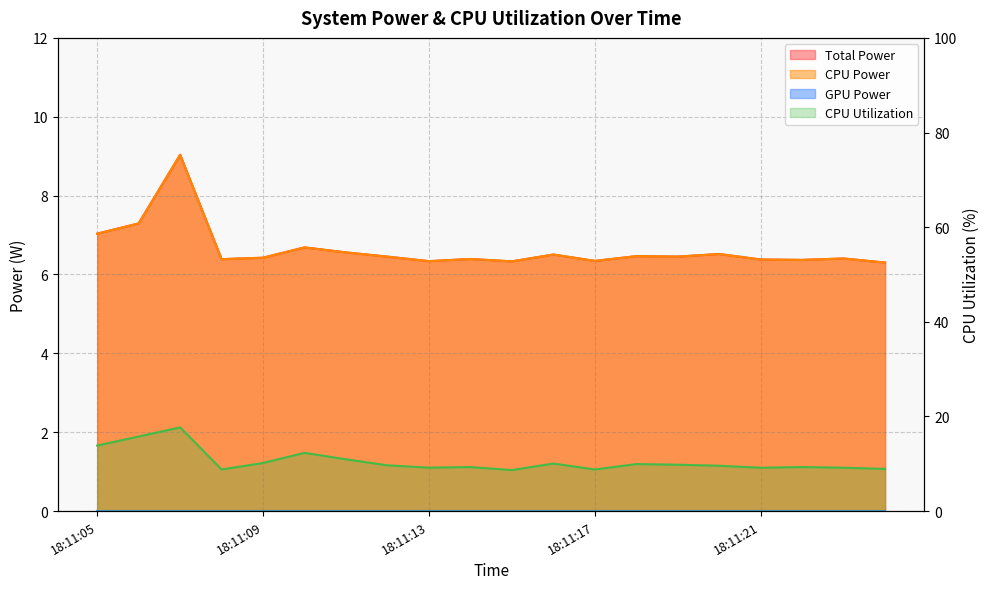

Count the number of categories in the chart.

20